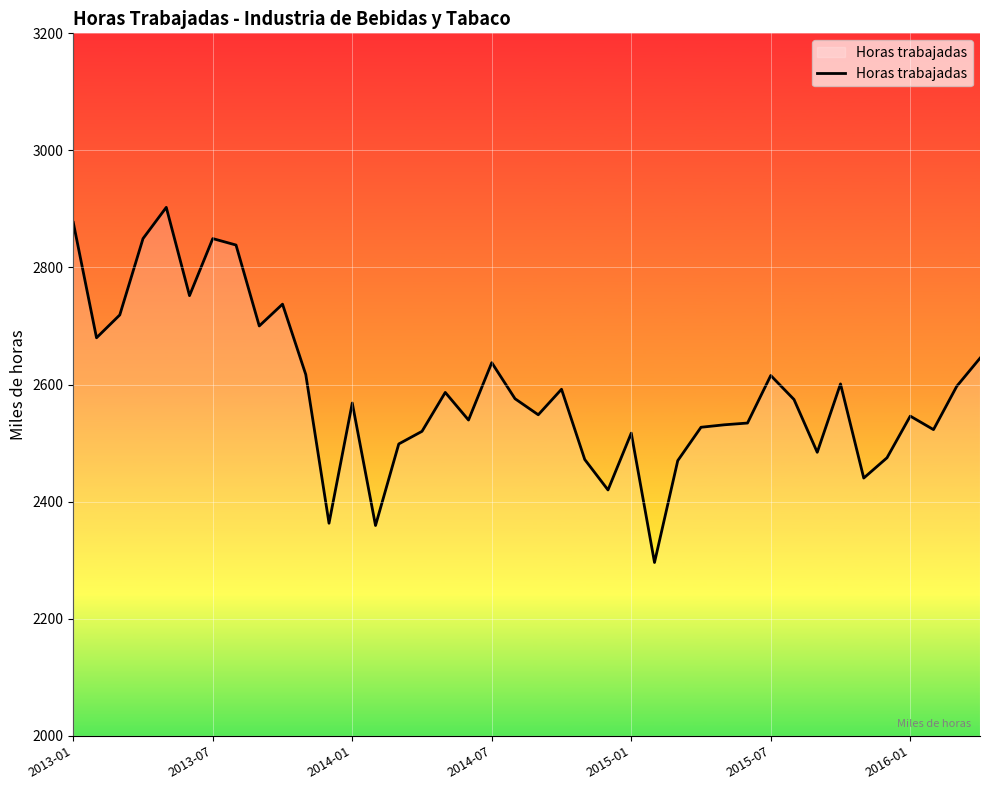

What is the smallest value displayed?

2296.1